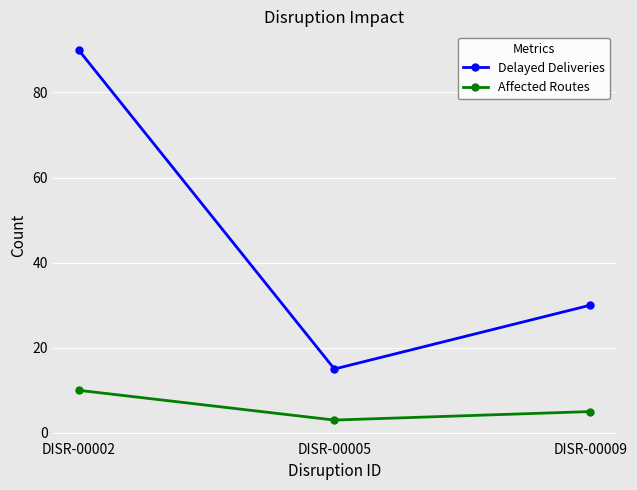

Is the value of Affected Routes at DISR-00009 greater than the value of Delayed Deliveries at DISR-00009?

No